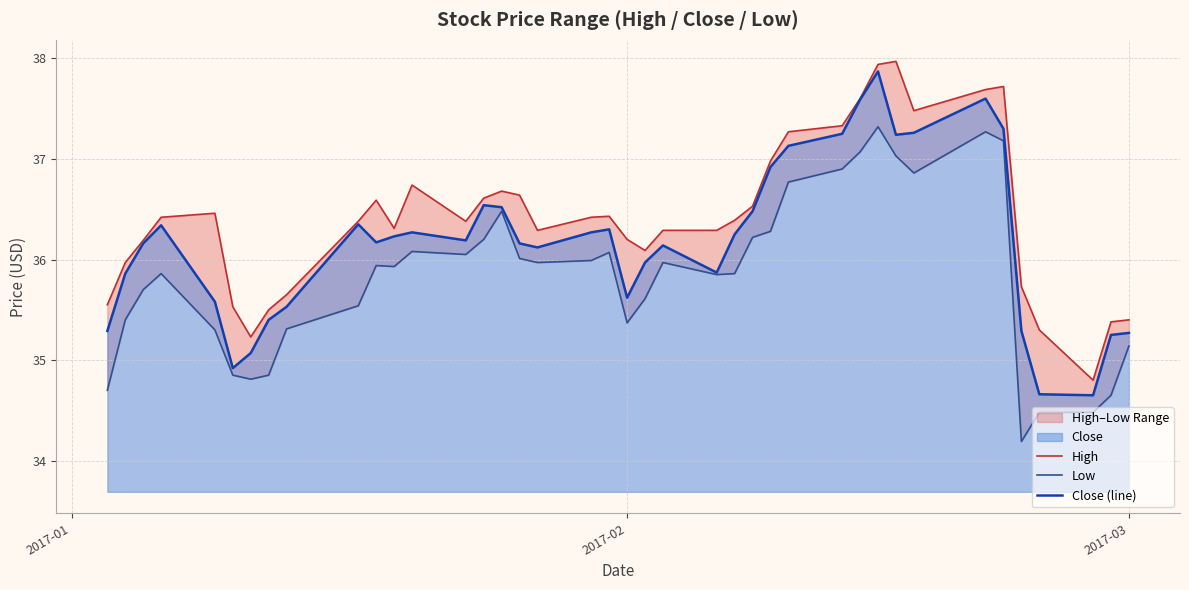

What is the smallest value displayed?

34.2